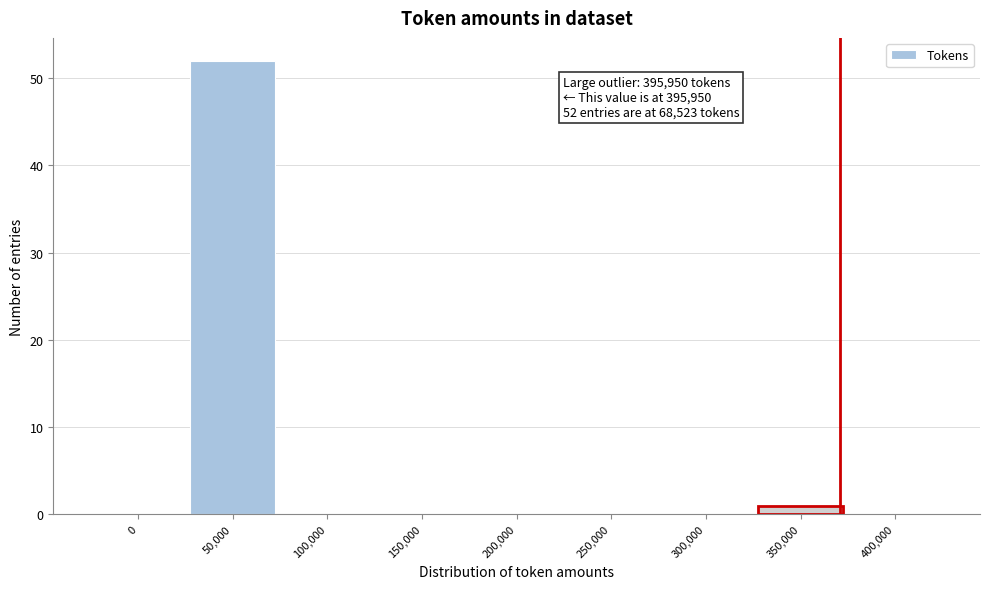

Reading right to left, extract all data points from this chart.

400,000=0	350,000=1	300,000=0	250,000=0	200,000=0	150,000=0	100,000=0	50,000=52	0=0